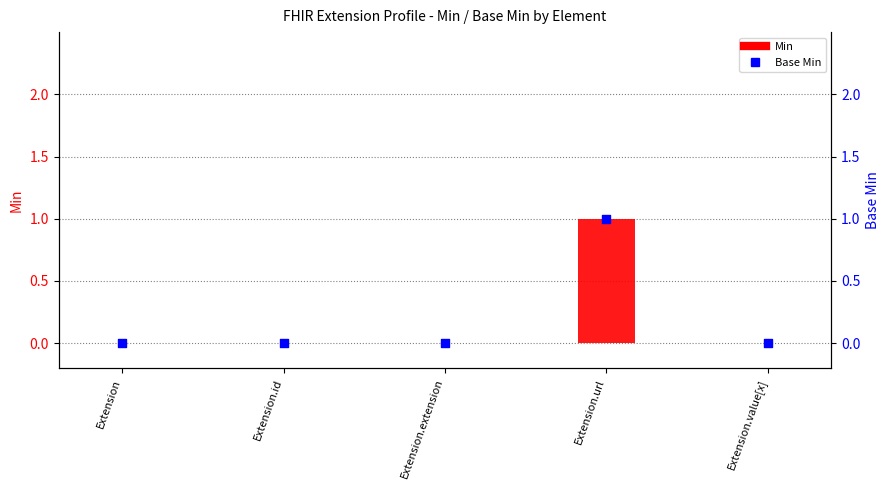

Which series has the largest Y range (max minus min)?

Min